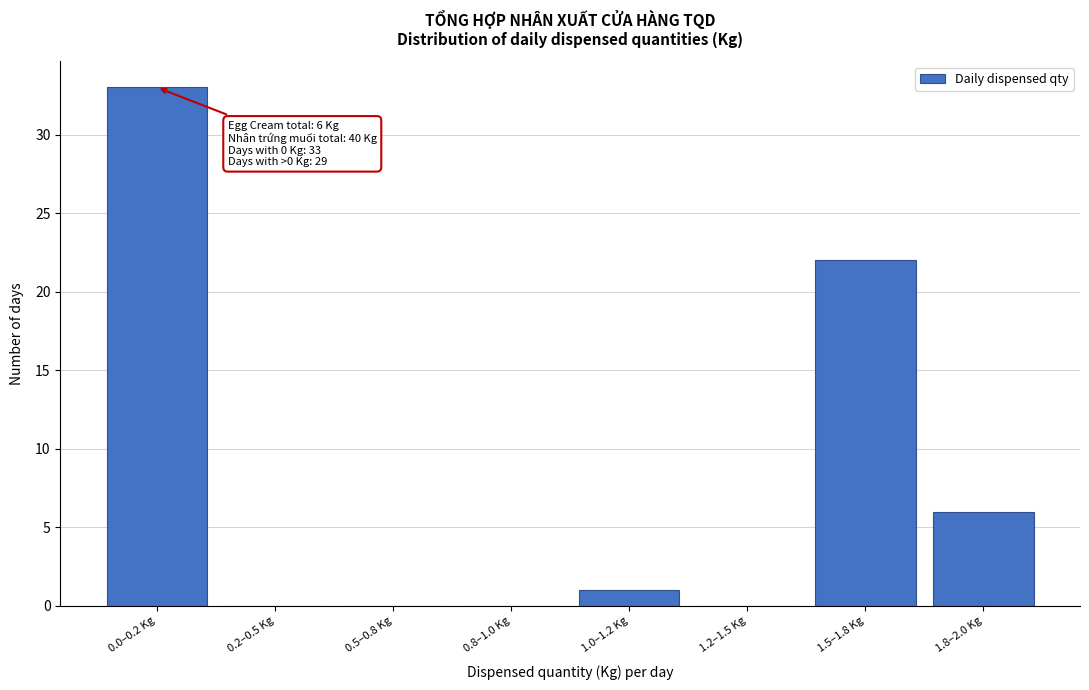

Reading left to right, list all the values displayed in this chart.

0.0–0.2 Kg=33	0.2–0.5 Kg=0	0.5–0.8 Kg=0	0.8–1.0 Kg=0	1.0–1.2 Kg=1	1.2–1.5 Kg=0	1.5–1.8 Kg=22	1.8–2.0 Kg=6